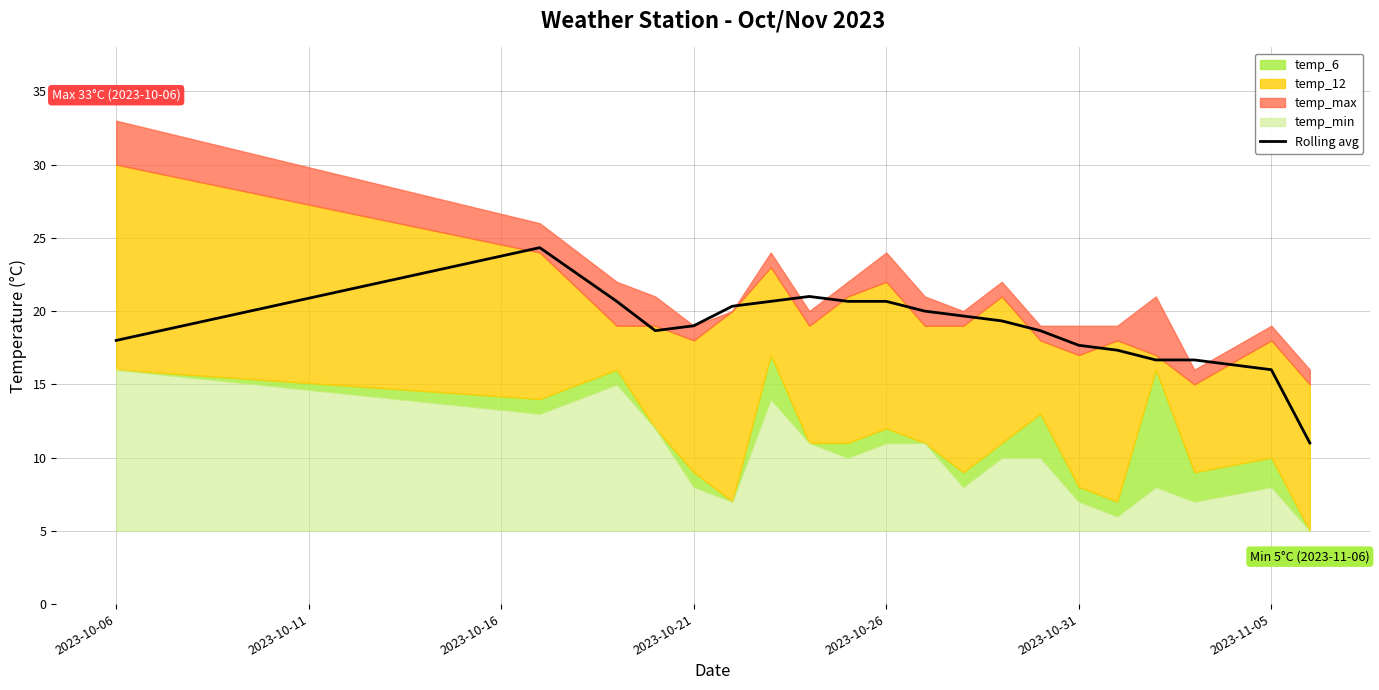

What position from the left is 2023-10-06?

1